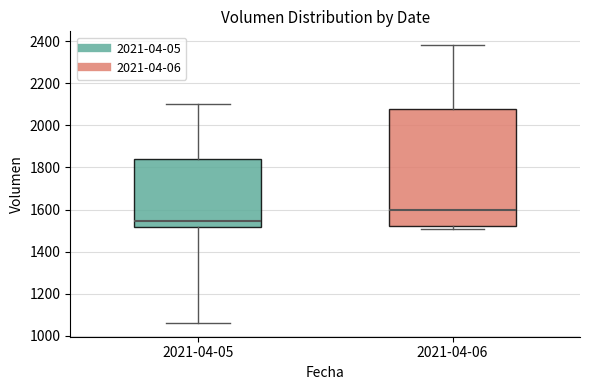

Which box has the highest median line?

2021-04-06